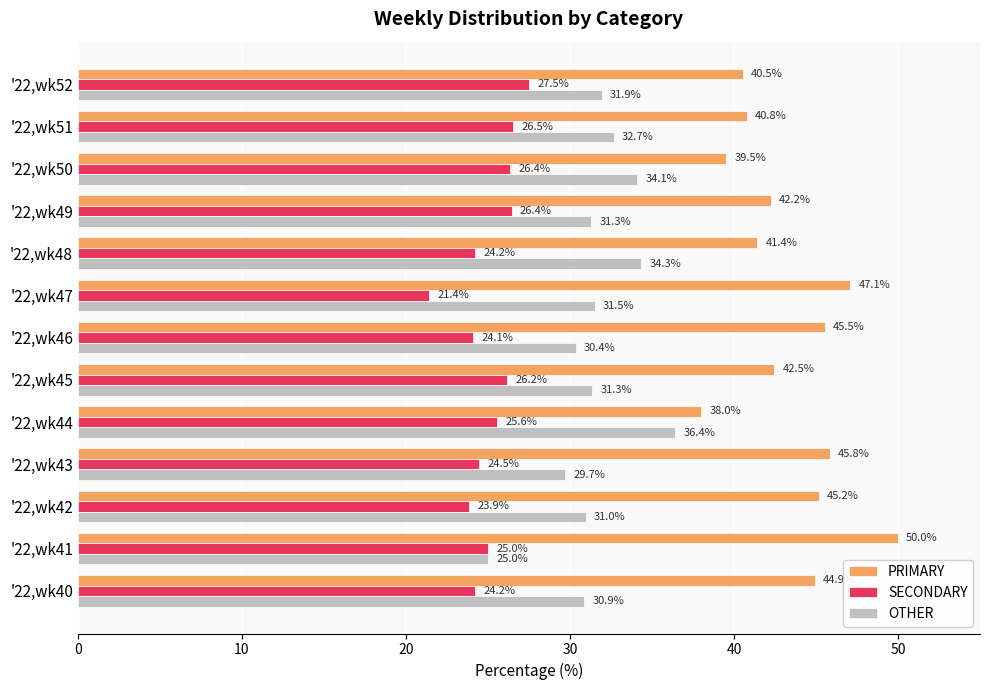

What are all the series names shown in the legend?

PRIMARY, SECONDARY, OTHER